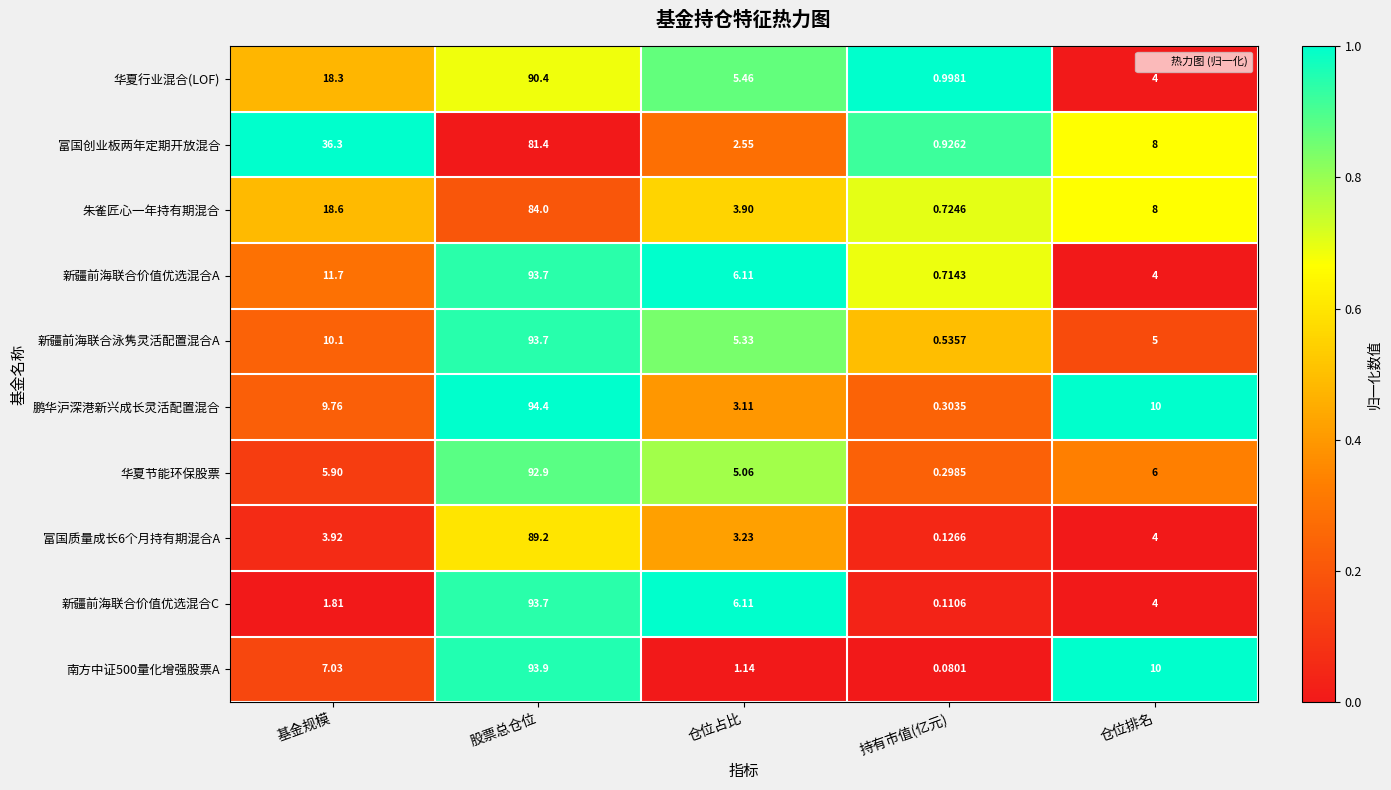

At which category does the chart reach its peak across all series?

股票总仓位